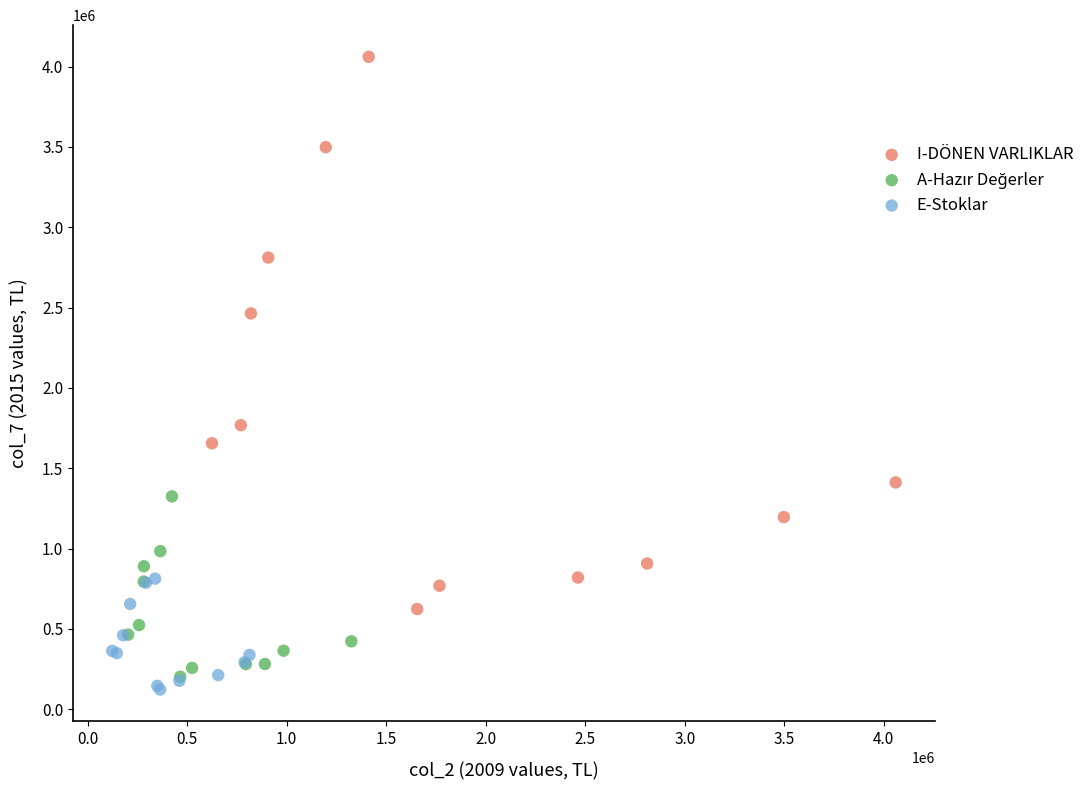

Which series contains the highest Y value?

I-DÖNEN VARLIKLAR